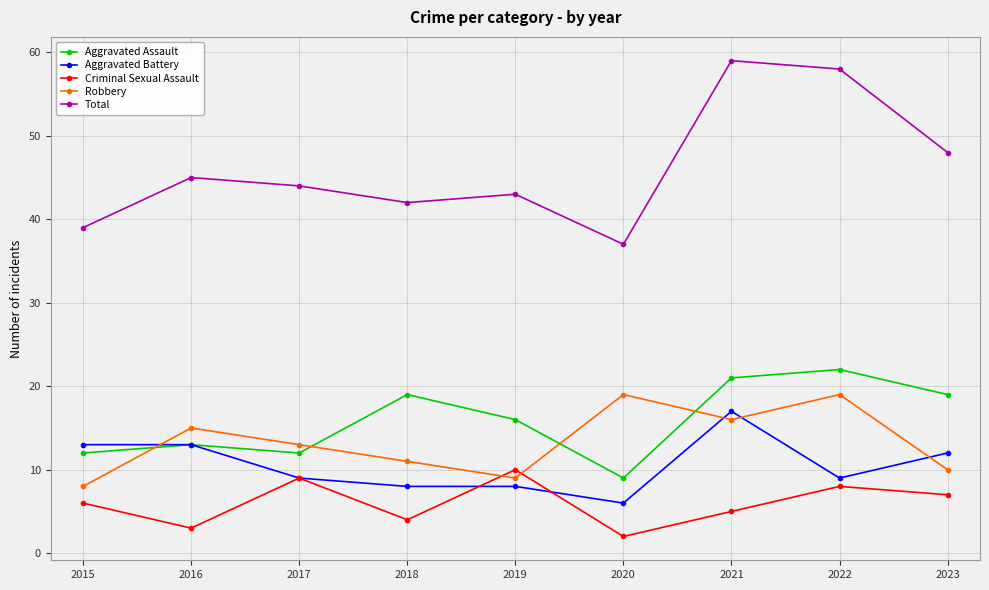

What is the difference between the Criminal Sexual Assault values at 2021 and 2018?

1